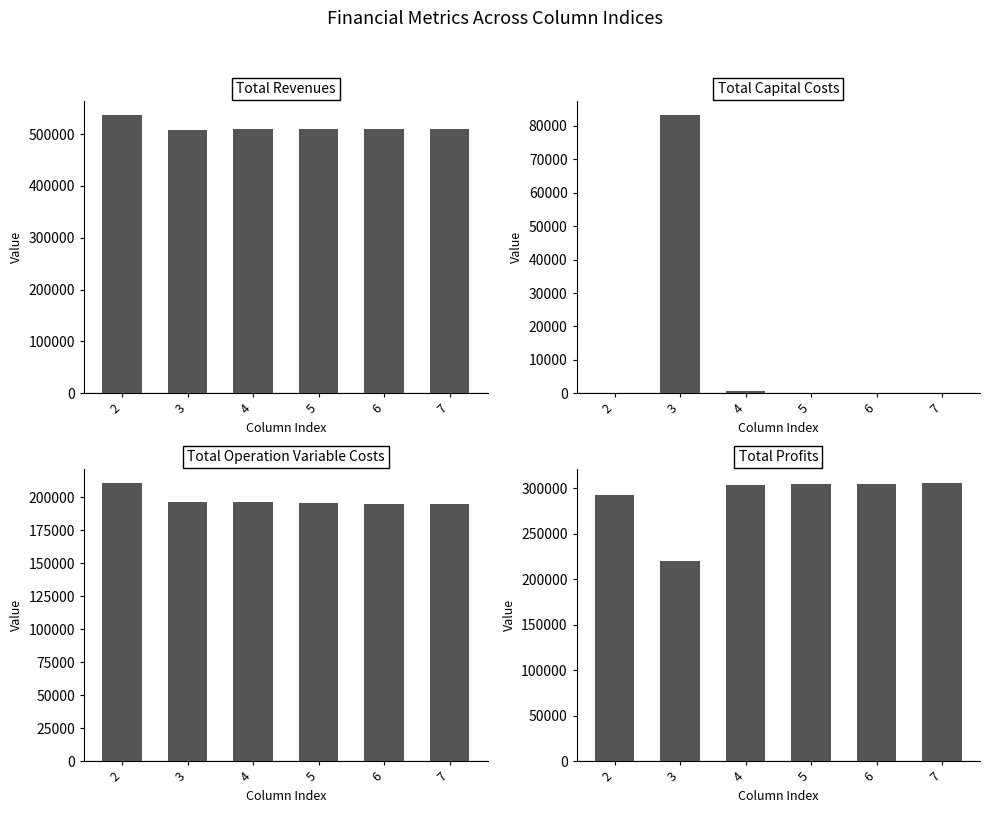

Rank the categories by Total Profits value from lowest to highest.

3, 2, 4, 5, 6, 7